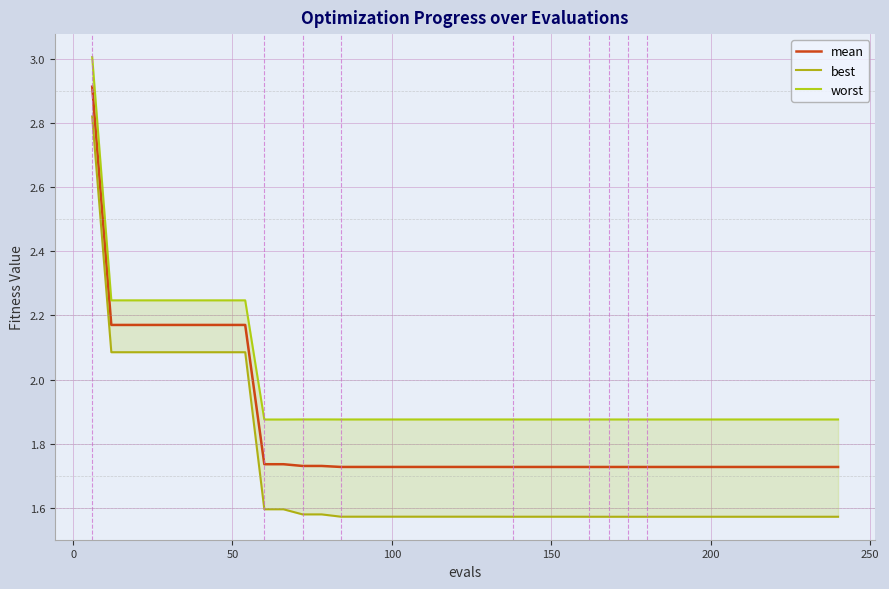

True or false: worst has more than 0 points higher than both neighbors.

True